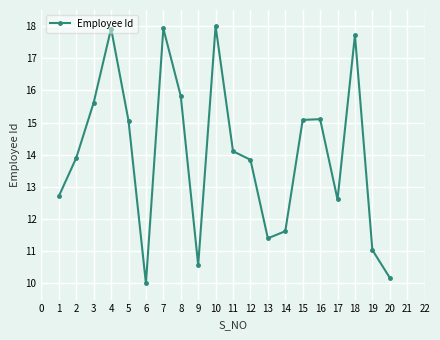

Which category has the lowest value across all series?

6